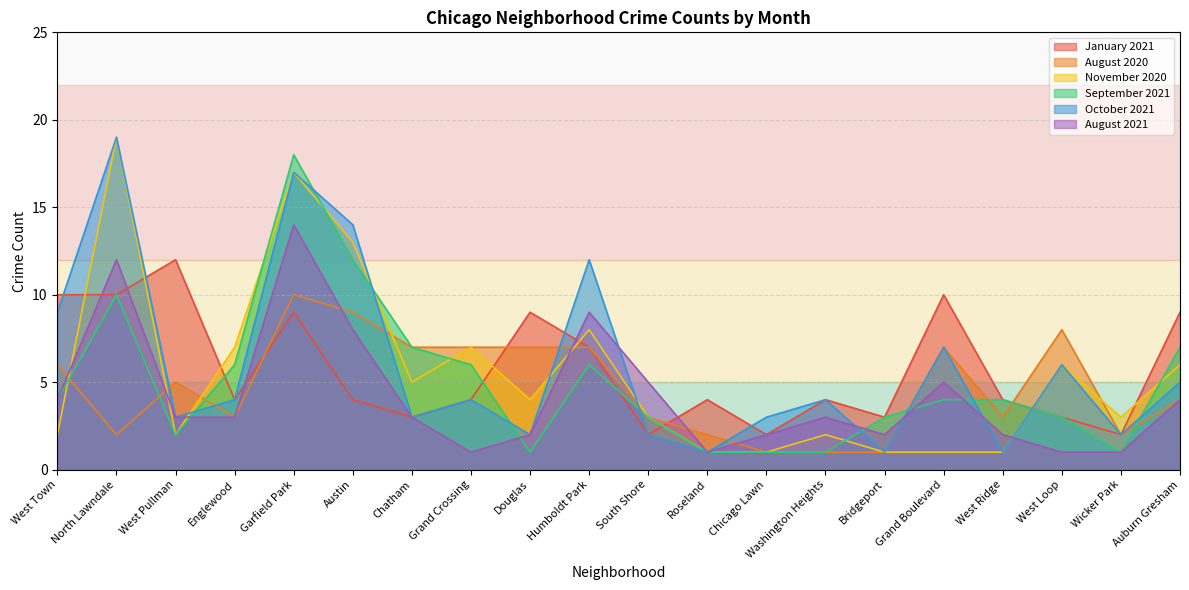

How many lines are shown in the chart?

6